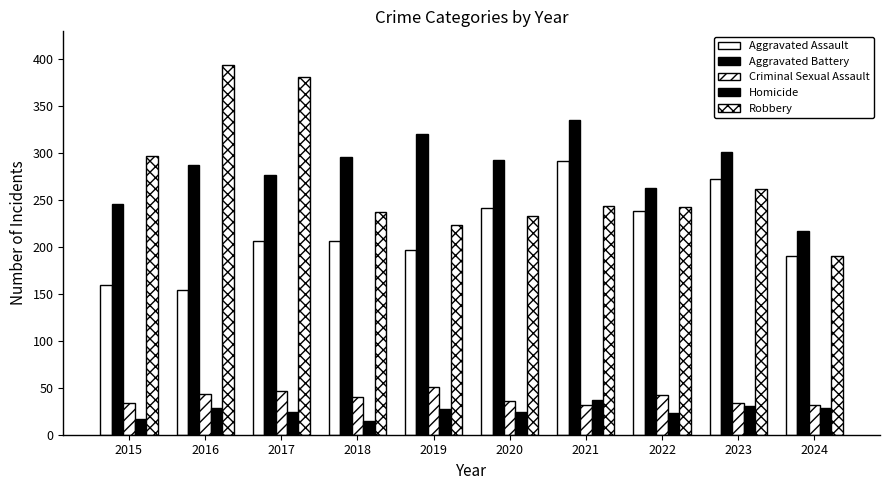

Read the Homicide value at 2015.

17